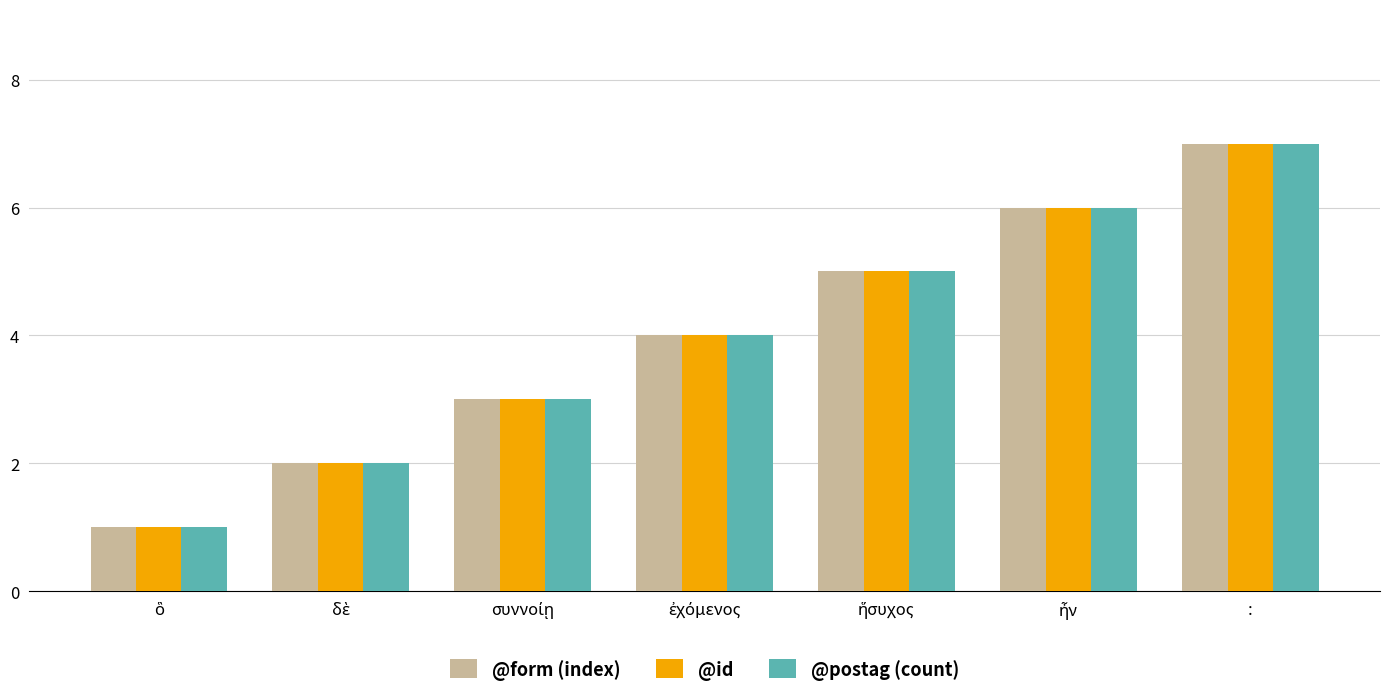

What is the greatest value displayed?

7